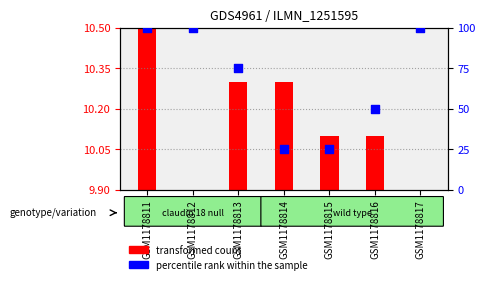

Approximately how many times larger is the value at GSM1178811 compared to GSM1178814?

4.0